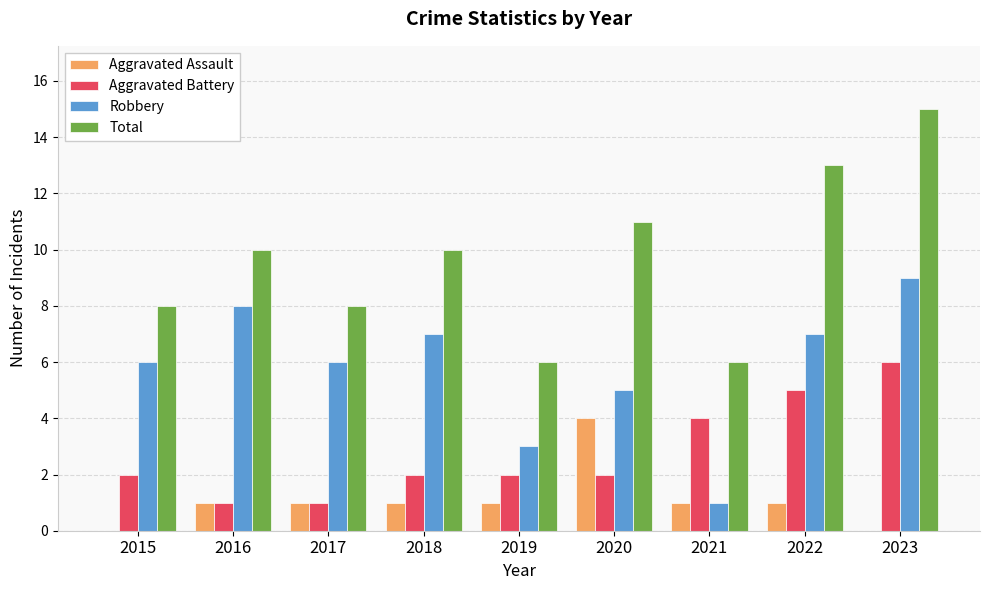

Reading left to right, extract all data points from this chart.

Aggravated Assault: 0	1	1	1	1	4	1	1	0
Aggravated Battery: 2	1	1	2	2	2	4	5	6
Robbery: 6	8	6	7	3	5	1	7	9
Total: 8	10	8	10	6	11	6	13	15